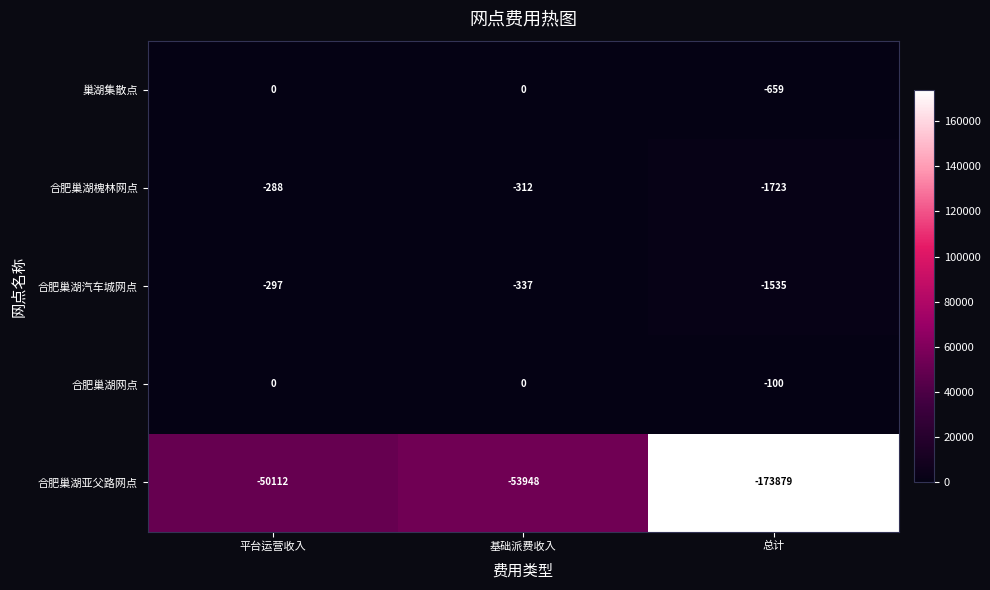

At which category does the chart reach its minimum across all series?

总计